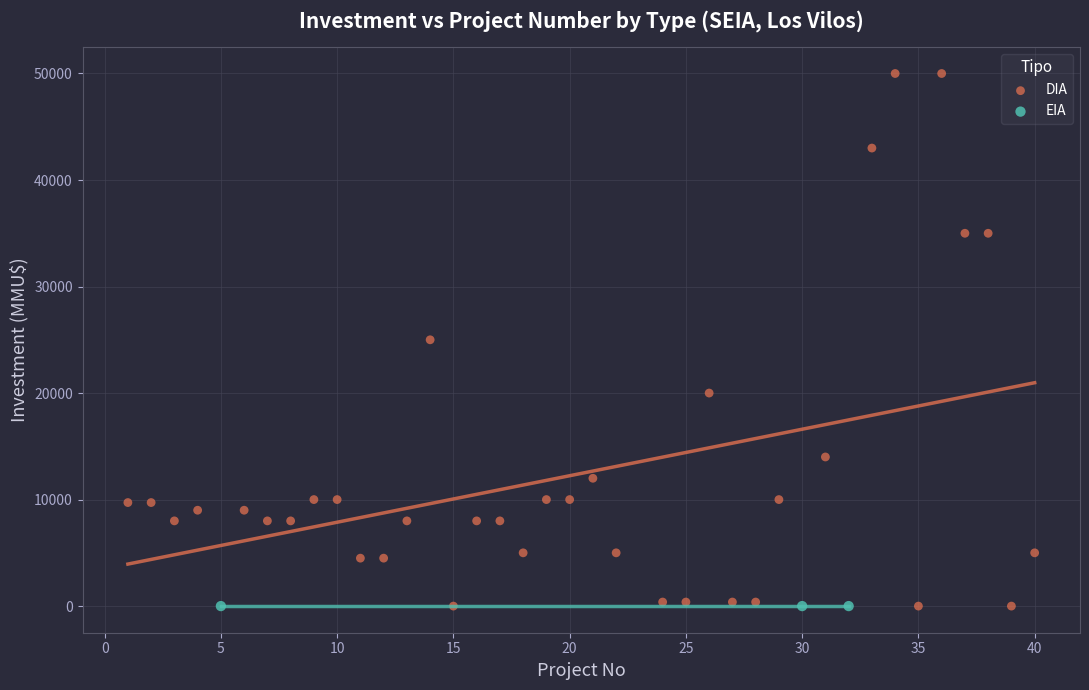

Which series contains the highest Y value?

DIA